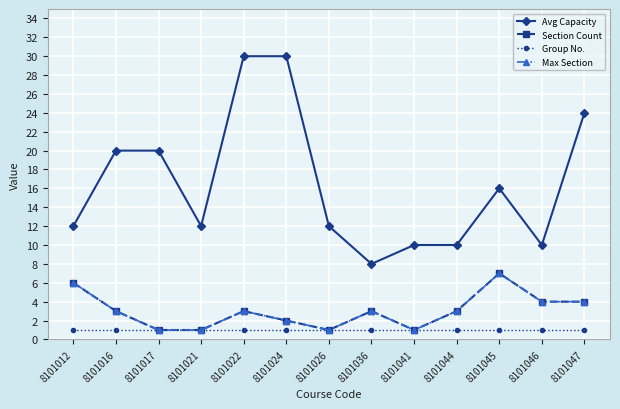

Is this an area chart (filled region under the line)?

No